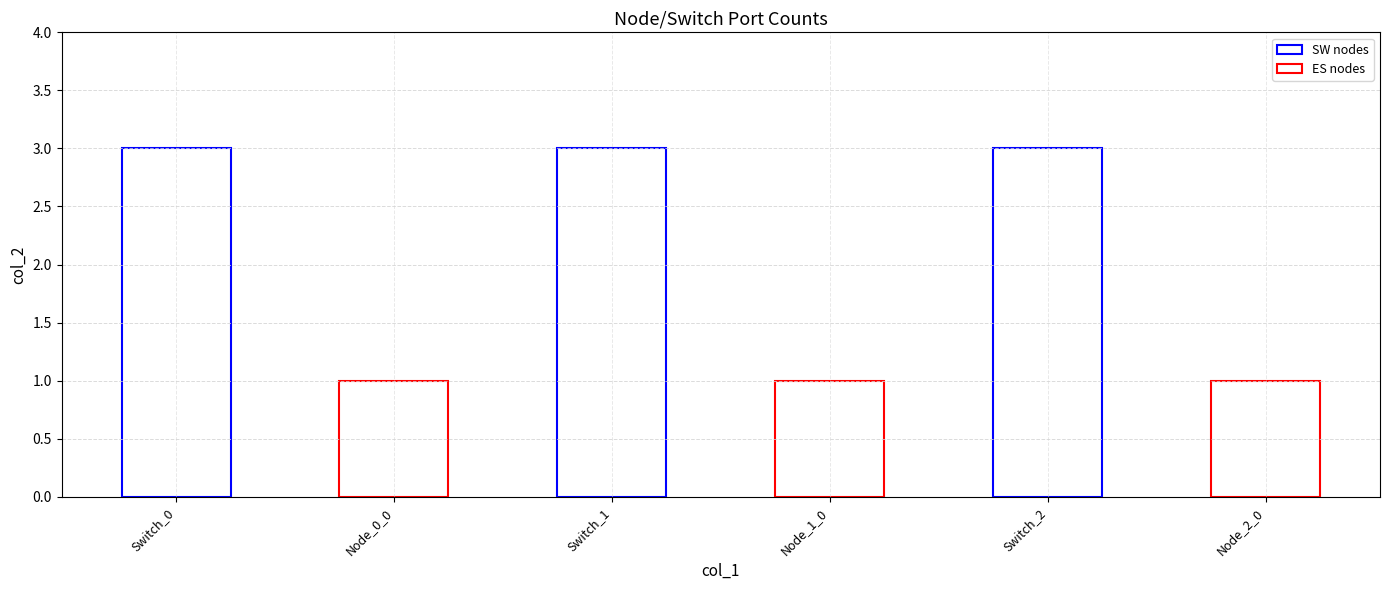

Does the chart contain any negative values?

No